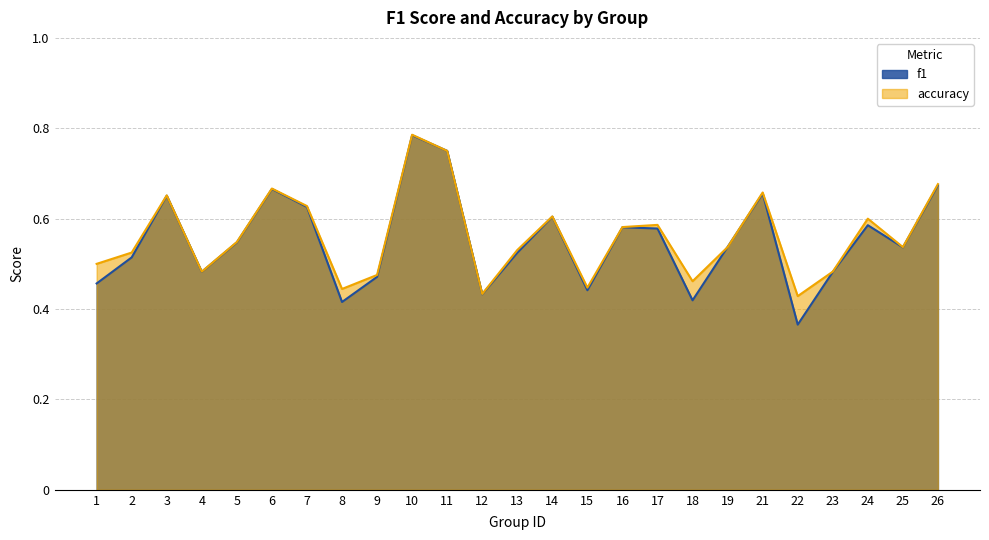

Reading right to left, what are all the values shown in this chart?

f1: 0.7	0.5	0.6	0.5	0.4	0.7	0.5	0.4	0.6	0.6	0.4	0.6	0.5	0.4	0.8	0.8	0.5	0.4	0.6	0.7	0.5	0.5	0.7	0.5	0.5
accuracy: 0.7	0.5	0.6	0.5	0.4	0.7	0.5	0.5	0.6	0.6	0.4	0.6	0.5	0.4	0.8	0.8	0.5	0.4	0.6	0.7	0.5	0.5	0.7	0.5	0.5